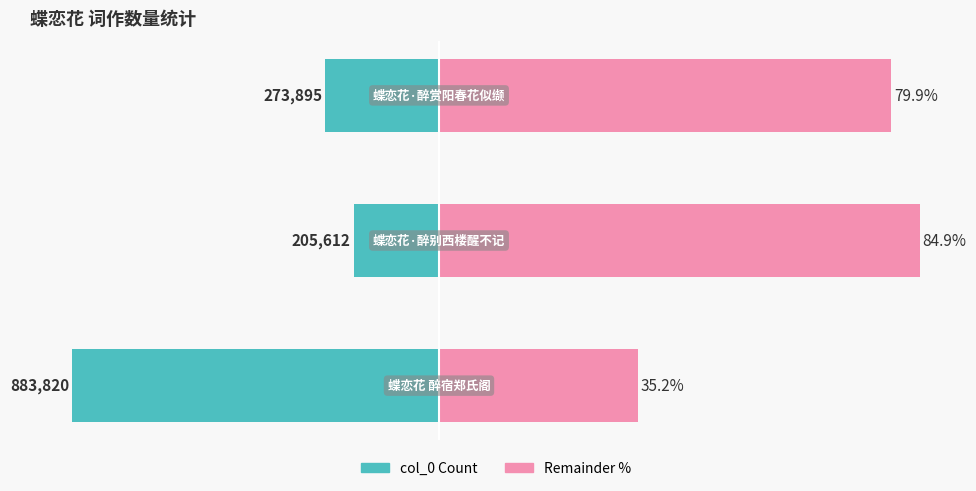

The col_0 Count series shows -64.8 at 0. True or false?

True